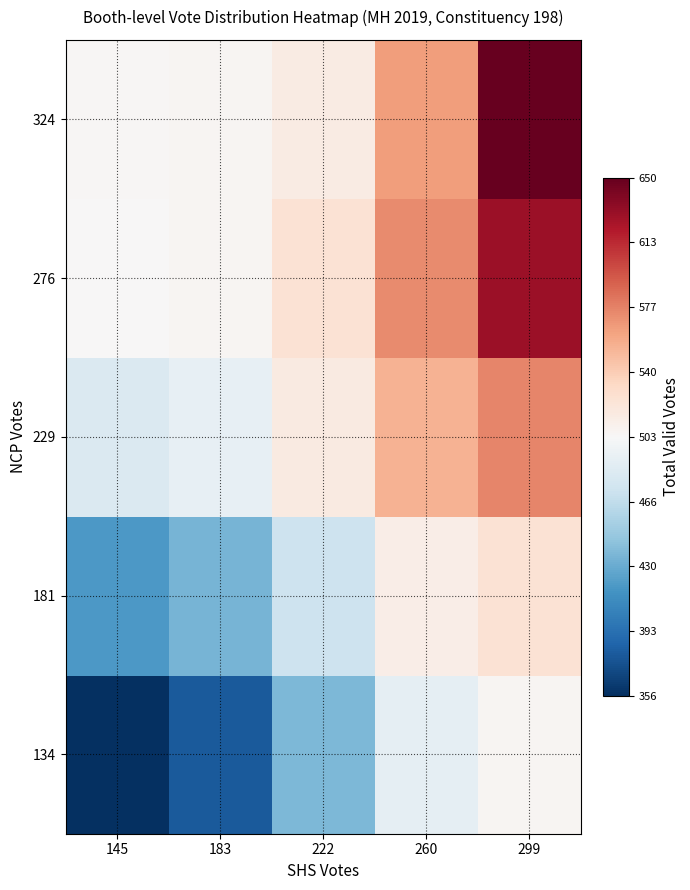

Count the number of categories in the chart.

5